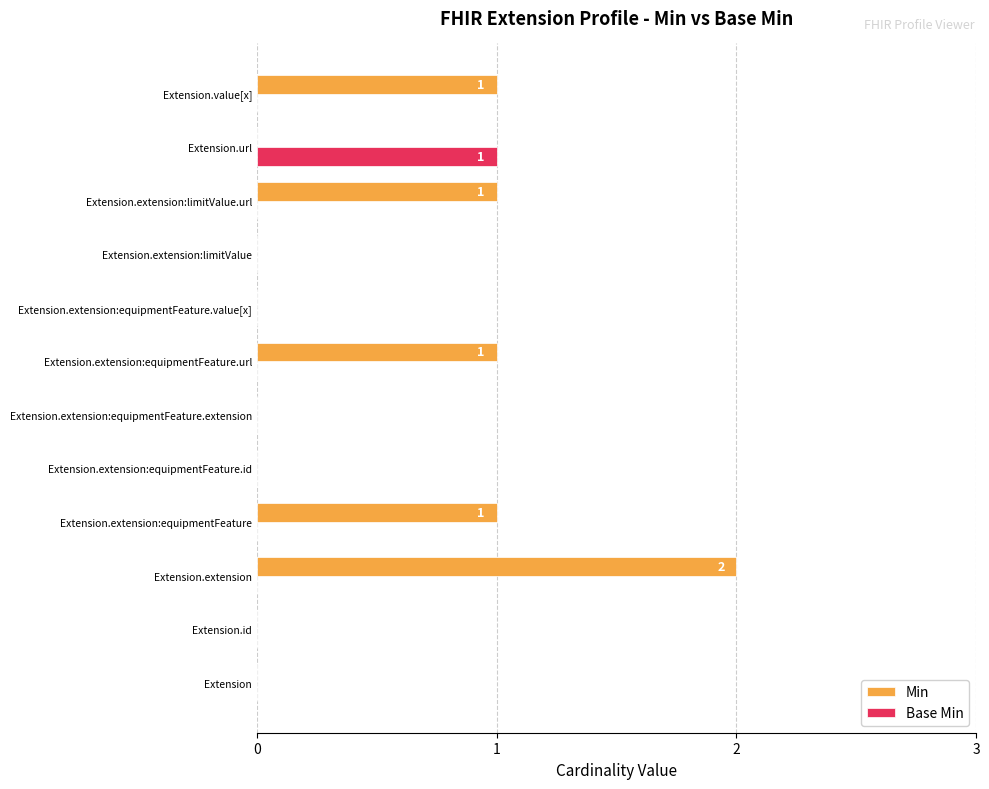

The Base Min series shows 0 at Extension.id. True or false?

True